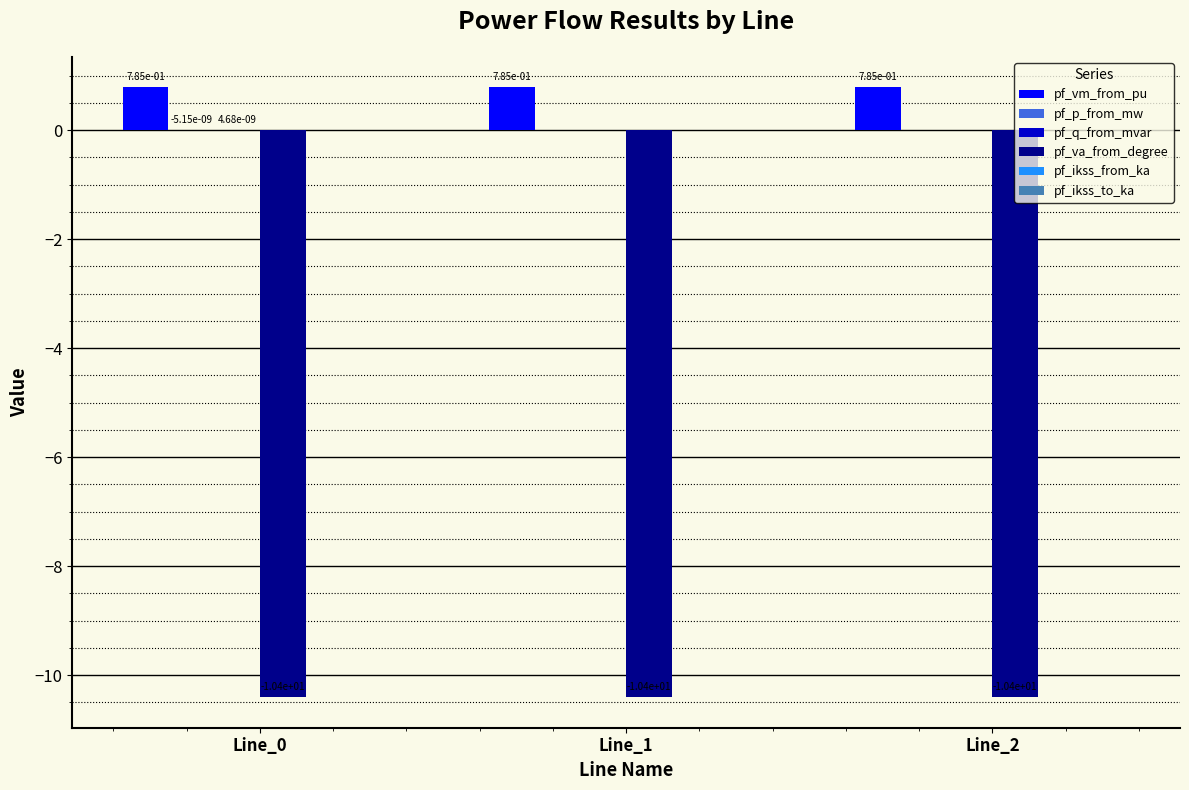

True or false: pf_va_from_degree has a value of -10.4 at Line_1.

True